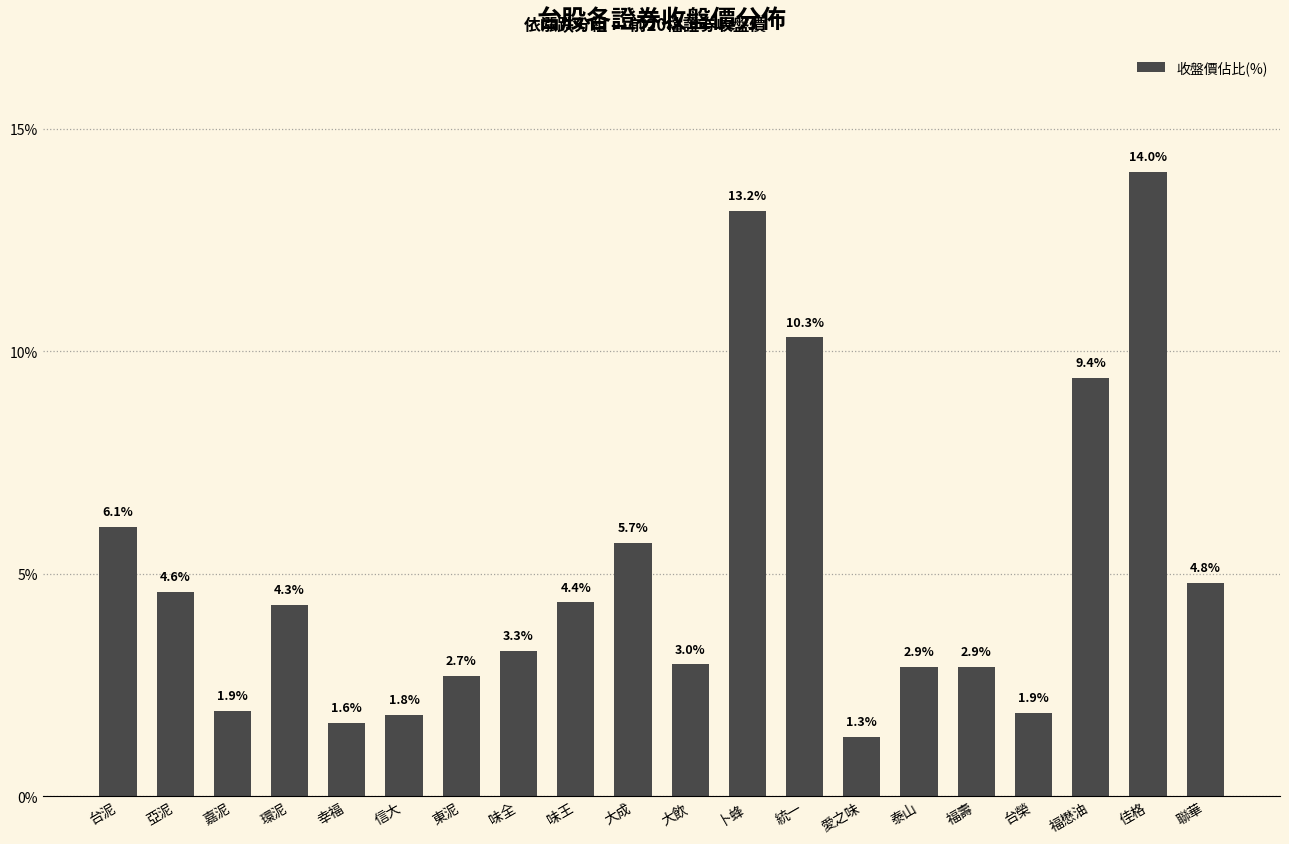

Where is the data nearest to the value 7?

台泥